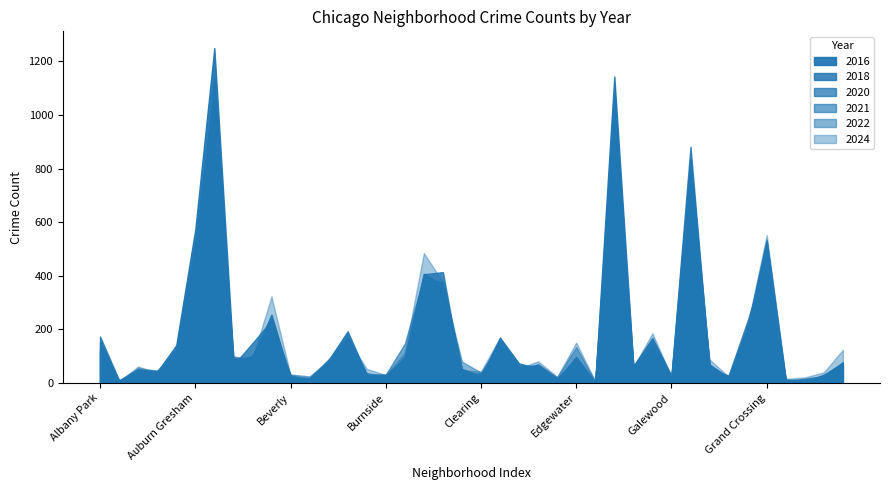

What is the minimum value shown in the chart?

2